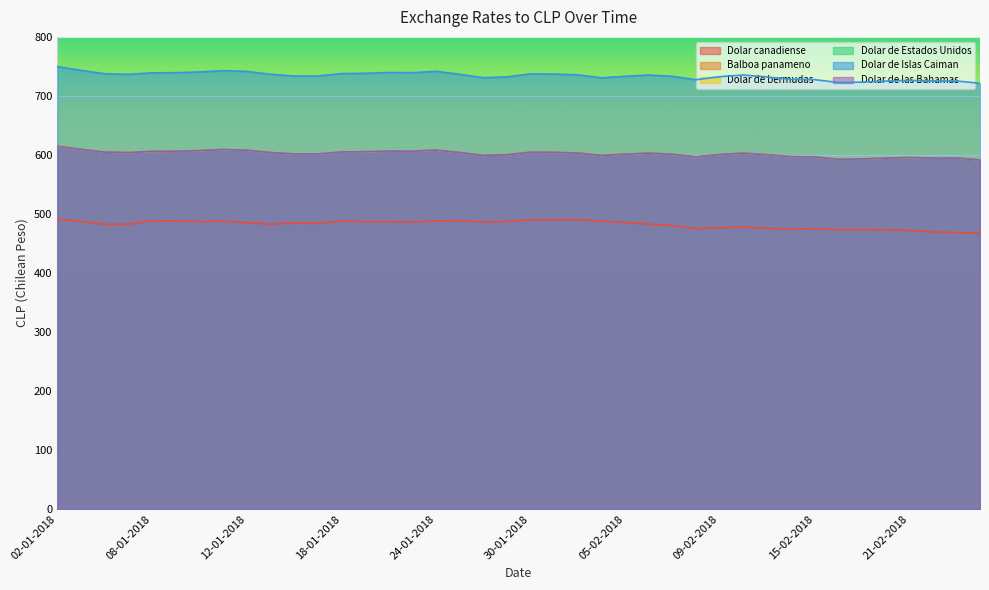

Reading left to right, transcribe all the data shown in this chart.

Dolar canadiense: 02-01-2018=491.1	03-01-2018=487.5	04-01-2018=482.4	05-01-2018=482.6	08-01-2018=488.5	09-01-2018=488.2	10-01-2018=487.2	11-01-2018=487.8	12-01-2018=485.3	15-01-2018=482.6	16-01-2018=484.6	17-01-2018=484.3	18-01-2018=487.7	19-01-2018=487.2	22-01-2018=487.0	23-01-2018=486.5	24-01-2018=488.1	25-01-2018=488.8	26-01-2018=486.4	29-01-2018=487.4	30-01-2018=490.1	31-01-2018=490.2	01-02-2018=490.4	02-02-2018=488.0	05-02-2018=485.8	06-02-2018=482.7	07-02-2018=480.4	08-02-2018=475.1	09-02-2018=476.6	12-02-2018=477.7	13-02-2018=475.9	14-02-2018=473.9	15-02-2018=475.2	16-02-2018=473.4	19-02-2018=473.4	20-02-2018=473.4	21-02-2018=472.1	22-02-2018=469.4	23-02-2018=468.6	26-02-2018=467.5
Balboa panameno: 02-01-2018=614.8	03-01-2018=609.5	04-01-2018=604.8	05-01-2018=604.0	08-01-2018=606.0	09-01-2018=606.3	10-01-2018=607.2	11-01-2018=609.2	12-01-2018=608.0	15-01-2018=604.1	16-01-2018=601.7	17-01-2018=601.7	18-01-2018=605.0	19-01-2018=605.5	22-01-2018=606.5	23-01-2018=606.3	24-01-2018=608.1	25-01-2018=604.1	26-01-2018=599.3	29-01-2018=600.4	30-01-2018=604.6	31-01-2018=604.4	01-02-2018=603.2	02-02-2018=599.2	05-02-2018=601.3	06-02-2018=603.1	07-02-2018=601.2	08-02-2018=596.5	09-02-2018=600.7	12-02-2018=603.1	13-02-2018=600.4	14-02-2018=597.0	15-02-2018=596.7	16-02-2018=592.7	19-02-2018=593.1	20-02-2018=594.6	21-02-2018=595.6	22-02-2018=594.7	23-02-2018=594.7	26-02-2018=591.6
Dolar de bermudas: 02-01-2018=614.8	03-01-2018=609.5	04-01-2018=604.8	05-01-2018=604.0	08-01-2018=606.0	09-01-2018=606.3	10-01-2018=607.2	11-01-2018=609.2	12-01-2018=608.0	15-01-2018=604.1	16-01-2018=601.7	17-01-2018=601.7	18-01-2018=605.0	19-01-2018=605.5	22-01-2018=606.5	23-01-2018=606.3	24-01-2018=608.1	25-01-2018=604.1	26-01-2018=599.3	29-01-2018=600.4	30-01-2018=604.6	31-01-2018=604.4	01-02-2018=603.2	02-02-2018=599.2	05-02-2018=601.3	06-02-2018=603.1	07-02-2018=601.2	08-02-2018=596.5	09-02-2018=600.7	12-02-2018=603.1	13-02-2018=600.4	14-02-2018=597.0	15-02-2018=596.7	16-02-2018=592.7	19-02-2018=593.1	20-02-2018=594.6	21-02-2018=595.6	22-02-2018=594.7	23-02-2018=594.7	26-02-2018=591.6
Dolar de Estados Unidos: 02-01-2018=614.8	03-01-2018=609.5	04-01-2018=604.8	05-01-2018=604.0	08-01-2018=606.0	09-01-2018=606.3	10-01-2018=607.2	11-01-2018=609.2	12-01-2018=608.0	15-01-2018=604.1	16-01-2018=601.7	17-01-2018=601.7	18-01-2018=605.0	19-01-2018=605.5	22-01-2018=606.5	23-01-2018=606.3	24-01-2018=608.1	25-01-2018=604.1	26-01-2018=599.3	29-01-2018=600.4	30-01-2018=604.6	31-01-2018=604.4	01-02-2018=603.2	02-02-2018=599.2	05-02-2018=601.3	06-02-2018=603.1	07-02-2018=601.2	08-02-2018=596.5	09-02-2018=600.7	12-02-2018=603.1	13-02-2018=600.4	14-02-2018=597.0	15-02-2018=596.7	16-02-2018=592.7	19-02-2018=593.1	20-02-2018=594.6	21-02-2018=595.6	22-02-2018=594.7	23-02-2018=594.7	26-02-2018=591.6
Dolar de Islas Caiman: 02-01-2018=749.7	03-01-2018=743.3	04-01-2018=737.6	05-01-2018=736.6	08-01-2018=739.1	09-01-2018=739.4	10-01-2018=740.5	11-01-2018=742.9	12-01-2018=741.5	15-01-2018=736.7	16-01-2018=733.8	17-01-2018=733.8	18-01-2018=737.8	19-01-2018=738.4	22-01-2018=739.7	23-01-2018=739.4	24-01-2018=741.6	25-01-2018=736.7	26-01-2018=730.9	29-01-2018=732.2	30-01-2018=737.4	31-01-2018=737.1	01-02-2018=735.7	02-02-2018=730.7	05-02-2018=733.2	06-02-2018=735.5	07-02-2018=733.2	08-02-2018=727.5	09-02-2018=732.6	12-02-2018=735.5	13-02-2018=732.1	14-02-2018=728.0	15-02-2018=727.6	16-02-2018=722.8	19-02-2018=723.4	20-02-2018=725.1	21-02-2018=726.4	22-02-2018=725.2	23-02-2018=725.3	26-02-2018=721.4
Dolar de las Bahamas: 02-01-2018=614.8	03-01-2018=609.5	04-01-2018=604.8	05-01-2018=604.0	08-01-2018=606.0	09-01-2018=606.3	10-01-2018=607.2	11-01-2018=609.2	12-01-2018=608.0	15-01-2018=604.1	16-01-2018=601.7	17-01-2018=601.7	18-01-2018=605.0	19-01-2018=605.5	22-01-2018=606.5	23-01-2018=606.3	24-01-2018=608.1	25-01-2018=604.1	26-01-2018=599.3	29-01-2018=600.4	30-01-2018=604.6	31-01-2018=604.4	01-02-2018=603.2	02-02-2018=599.2	05-02-2018=601.3	06-02-2018=603.1	07-02-2018=601.2	08-02-2018=596.5	09-02-2018=600.7	12-02-2018=603.1	13-02-2018=600.4	14-02-2018=597.0	15-02-2018=596.7	16-02-2018=592.7	19-02-2018=593.1	20-02-2018=594.6	21-02-2018=595.6	22-02-2018=594.7	23-02-2018=594.7	26-02-2018=591.6